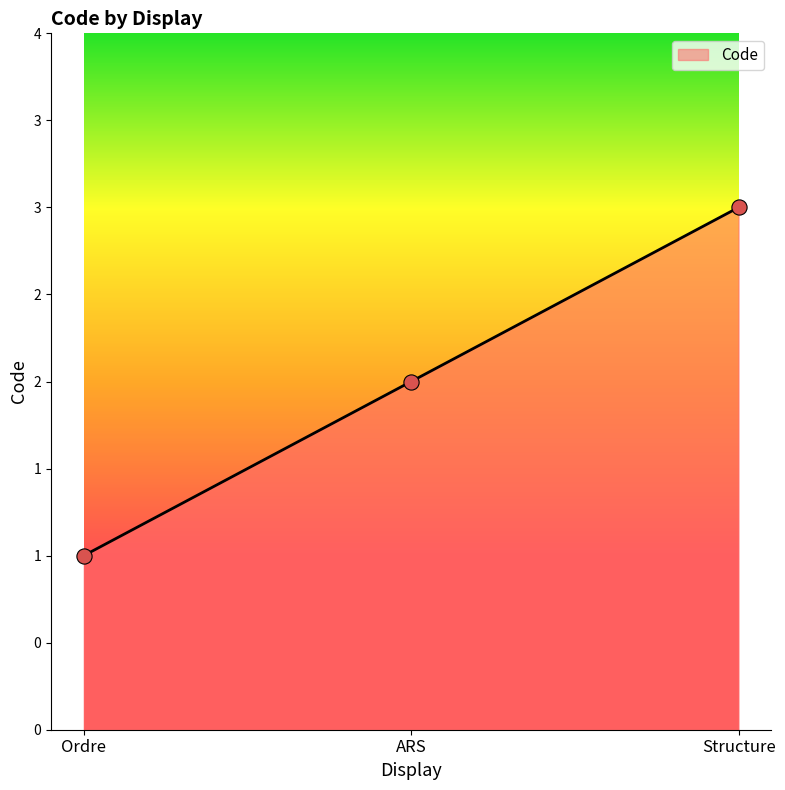

What is the change in value from ARS to Structure?

+1